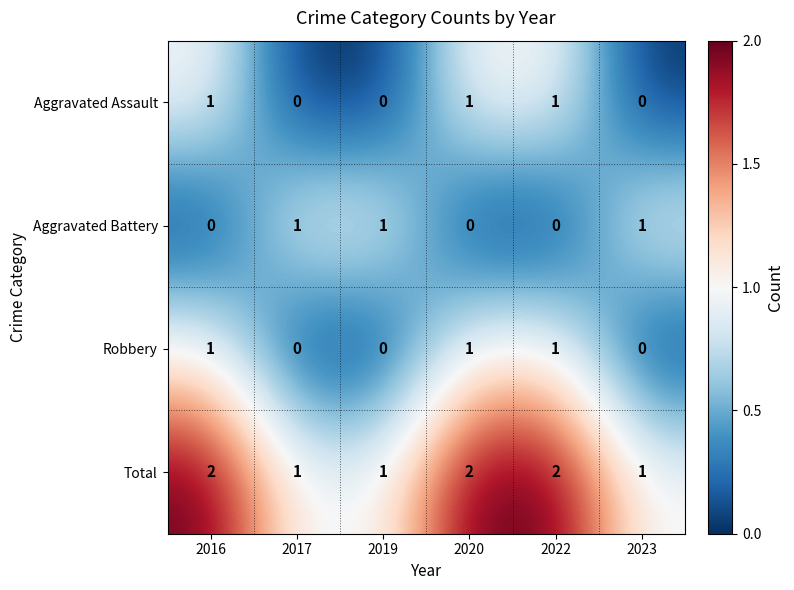

What is the sum of all Aggravated Battery values?

3